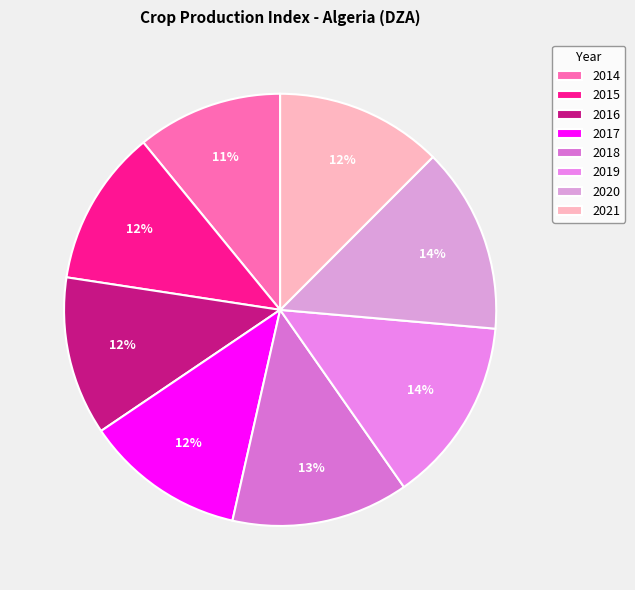

How many segments does this pie chart have?

8